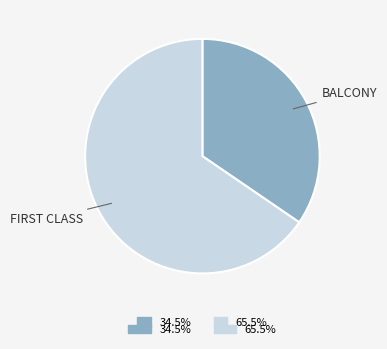

Is there any slice that represents more than half of the pie?

Yes